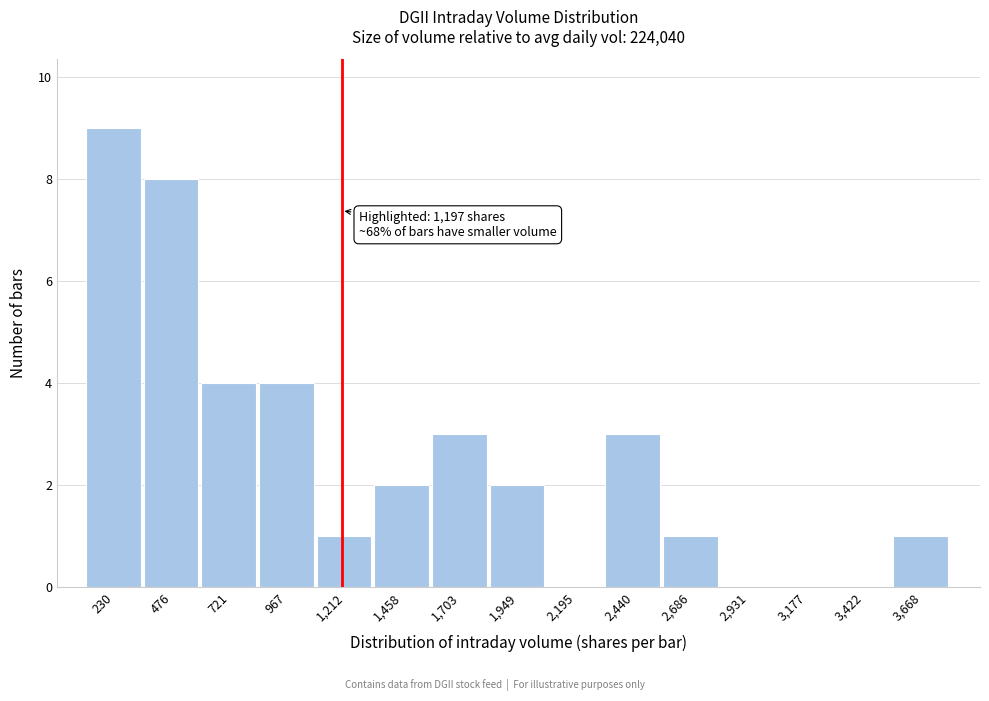

Which range on the x-axis has the tallest bar?

100 to 350